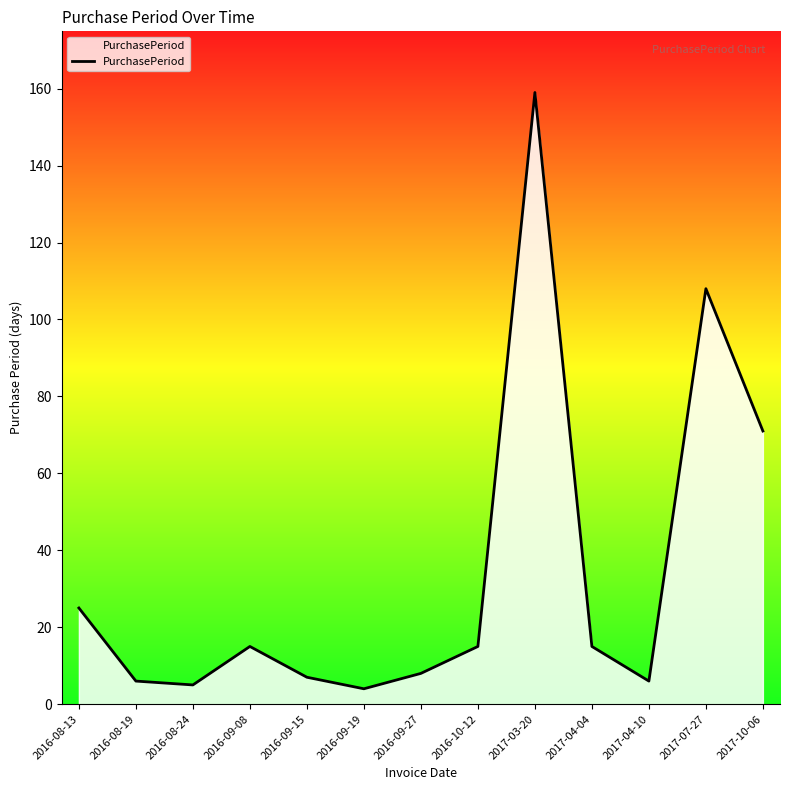

How many interior local peaks (higher than both neighbors) does the data have?

3